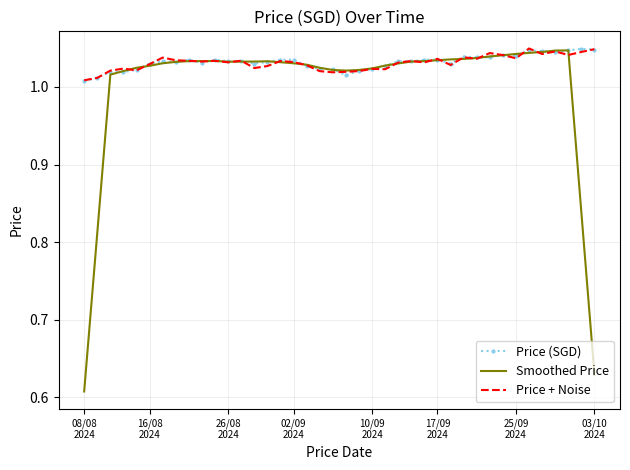

Which series has the widest spread of values?

Smoothed Price